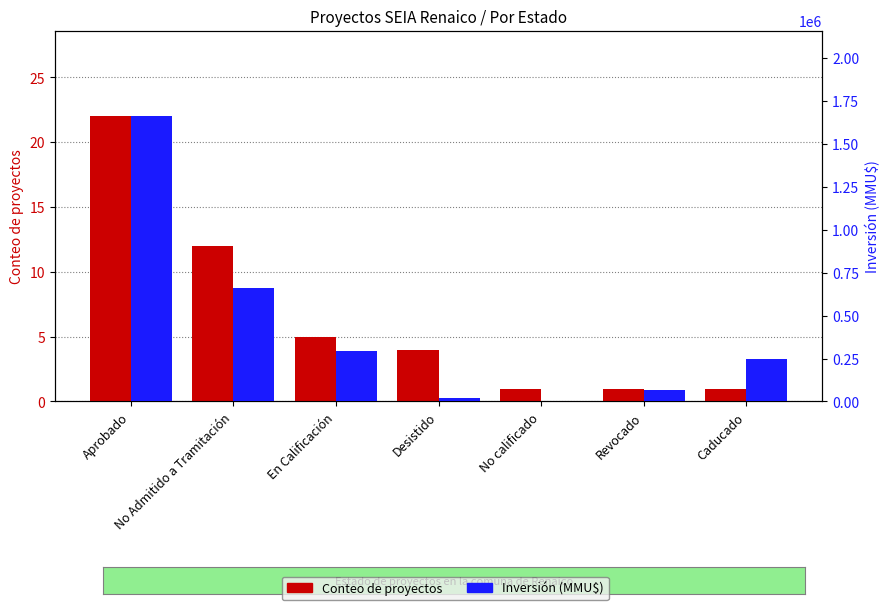

List the series in order of their peak value, highest first.

Inversión (MMU$), Conteo de proyectos